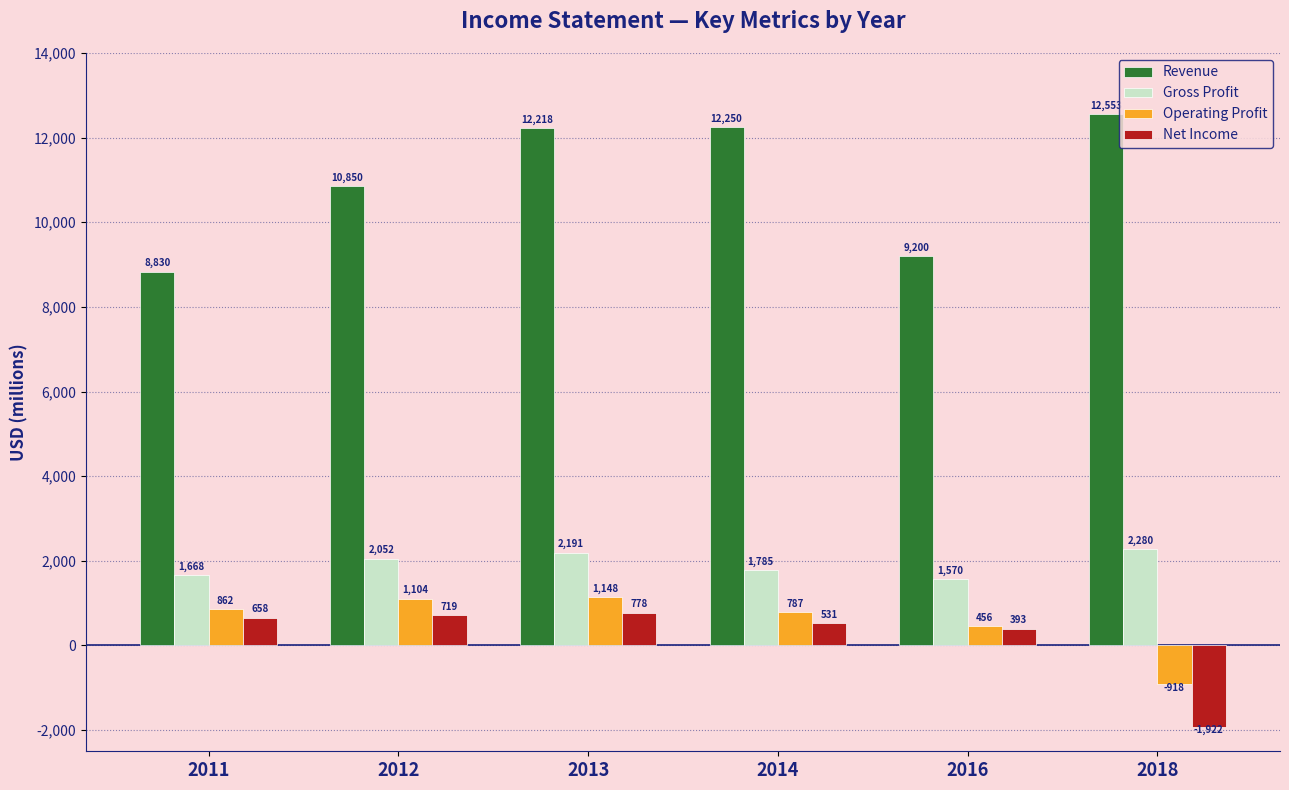

Rank the categories by Revenue value from lowest to highest.

2011, 2016, 2012, 2013, 2014, 2018